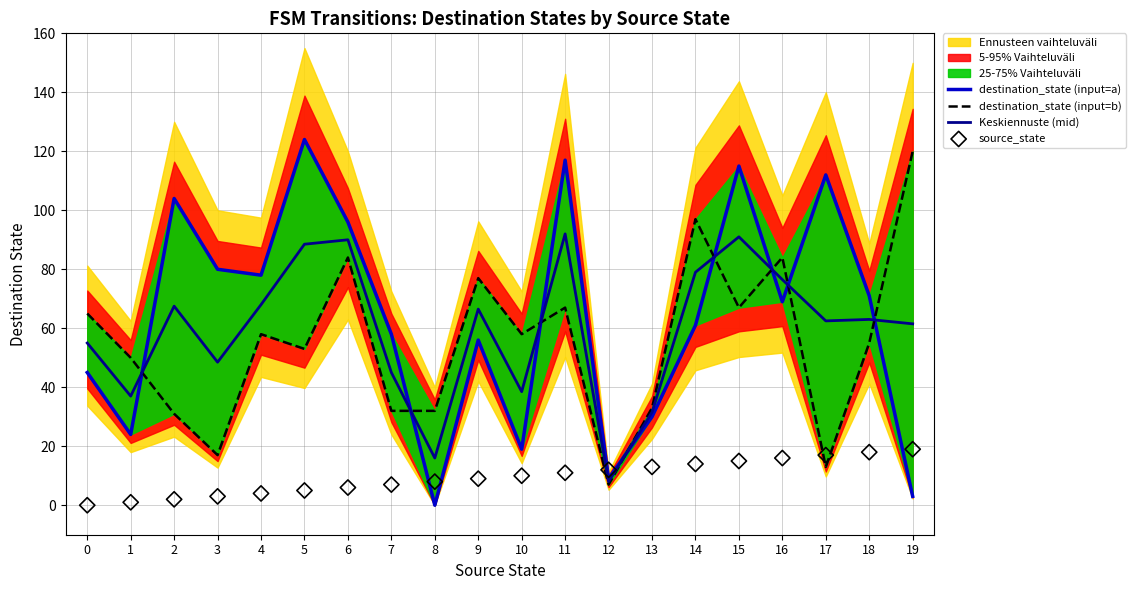

Which series contains the highest Y value?

destination_state (input=a)